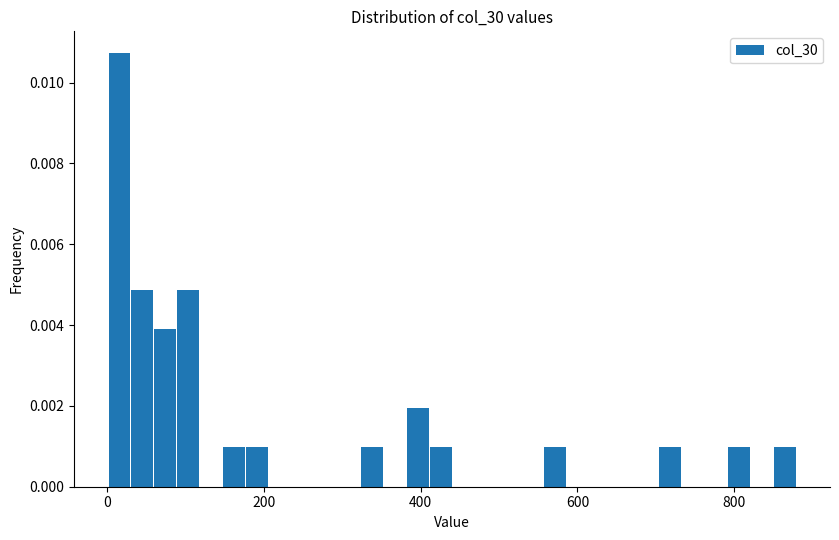

Around what value on the x-axis is the tallest bar? Give the approximate position of its centre, as read against the axis.

20